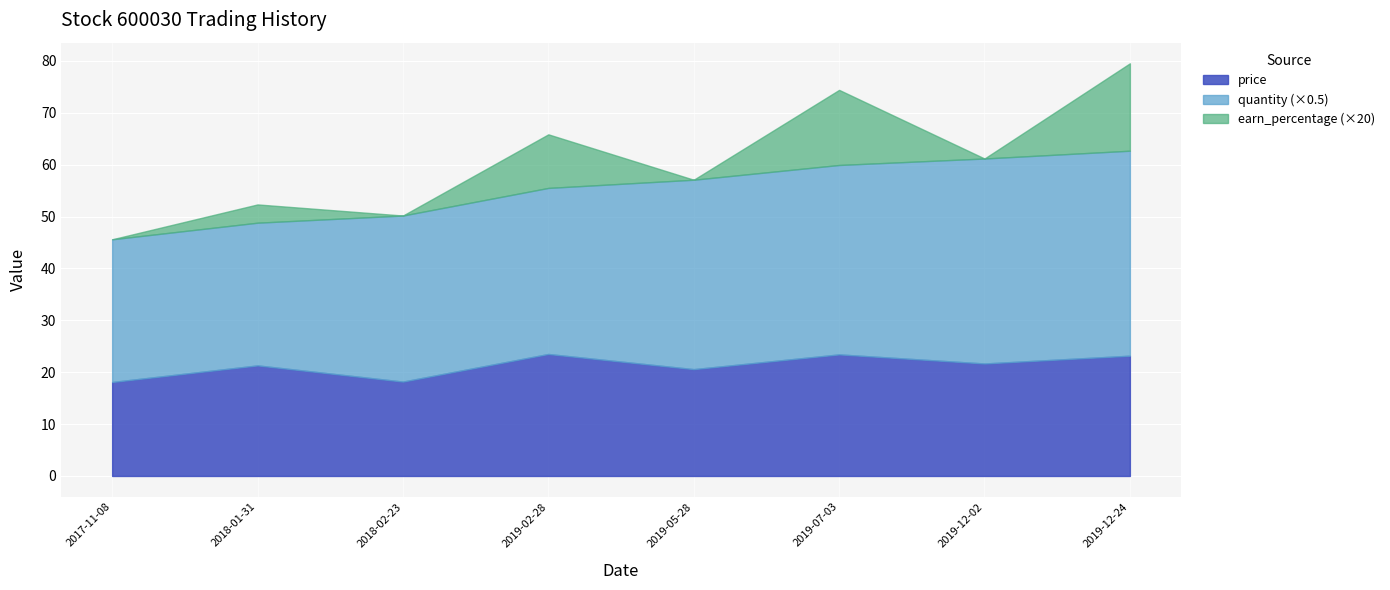

Does the chart display data point markers on the line(s)?

No